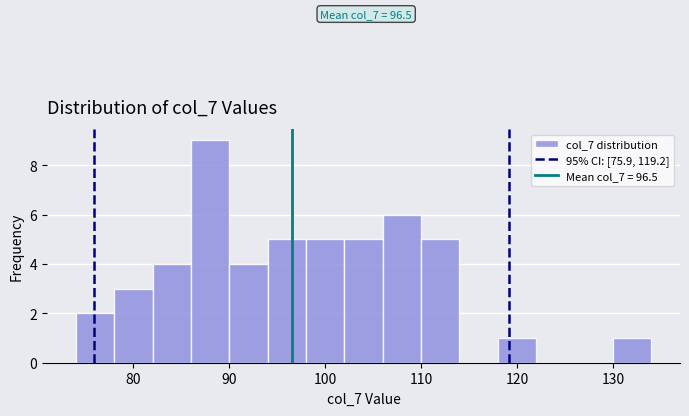

Over which range of the x-axis is the bar tallest?

86 to 90